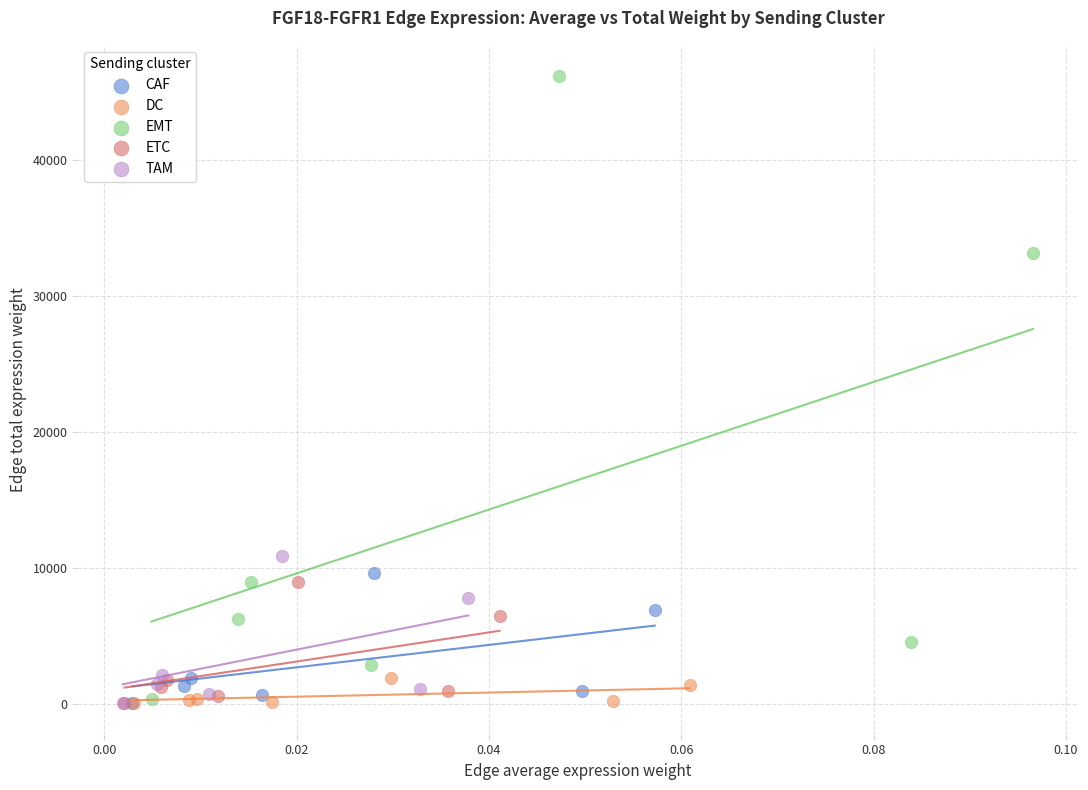

Which series has the widest spread of Y values?

EMT